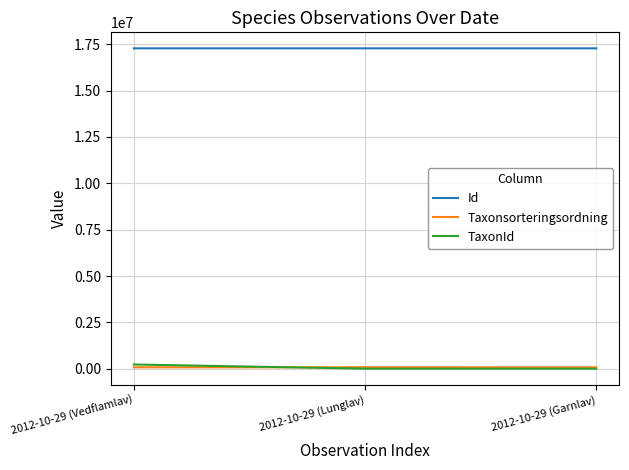

Does the chart display data point markers on the line(s)?

No